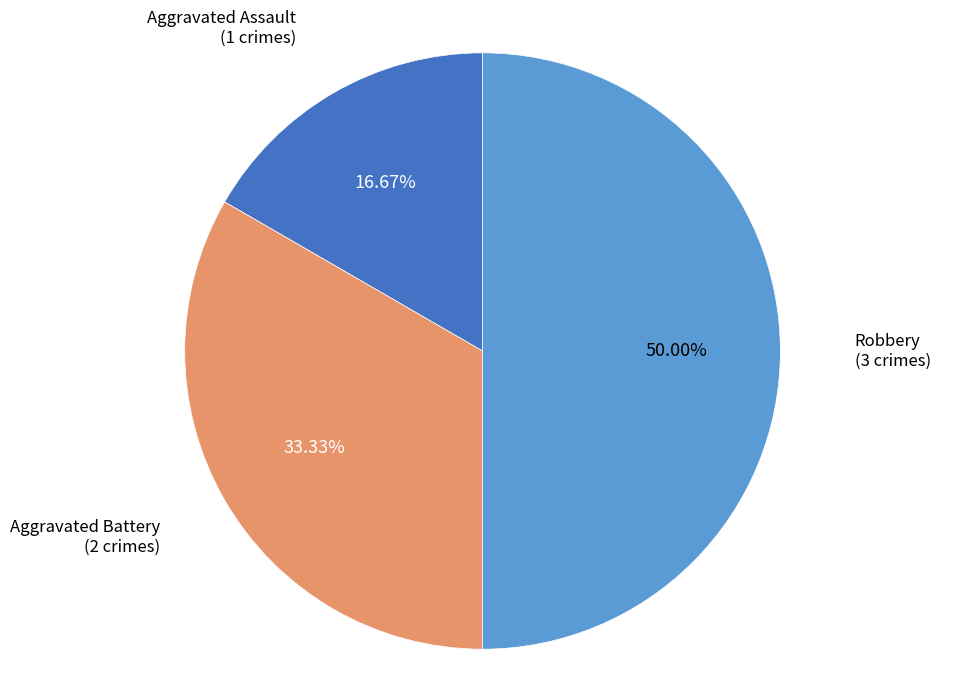

Approximately how many times larger is the value at Aggravated Battery compared to Robbery?

0.7